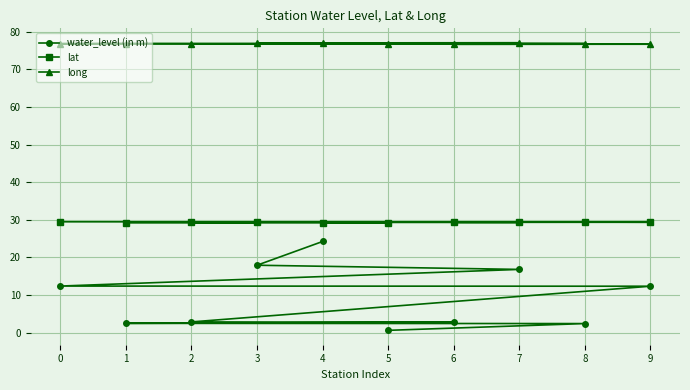

True or false: water_level (in m) and long intersect in this chart.

False